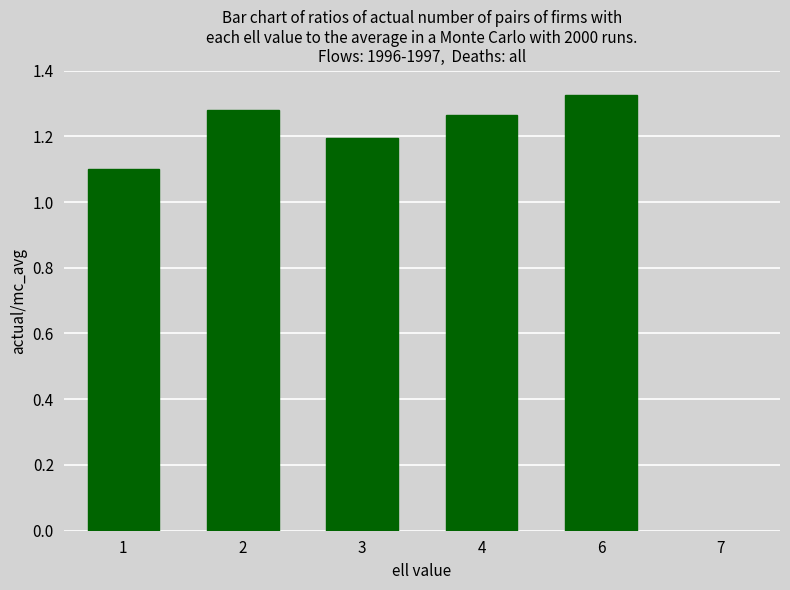

The value at 1 is 1.1. True or false?

True